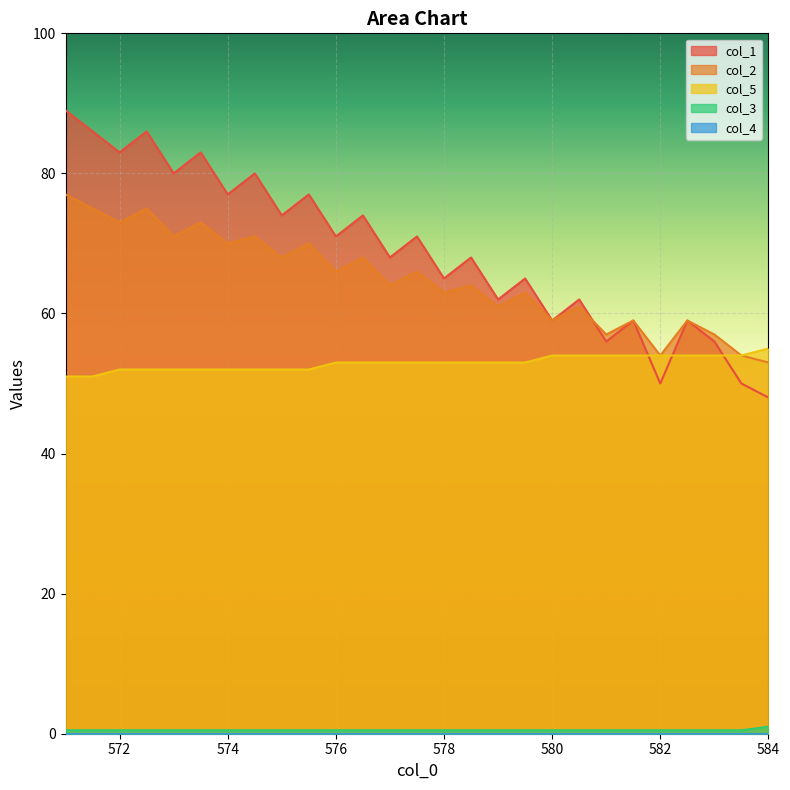

What is the label of the 19th point from the right?

575.0